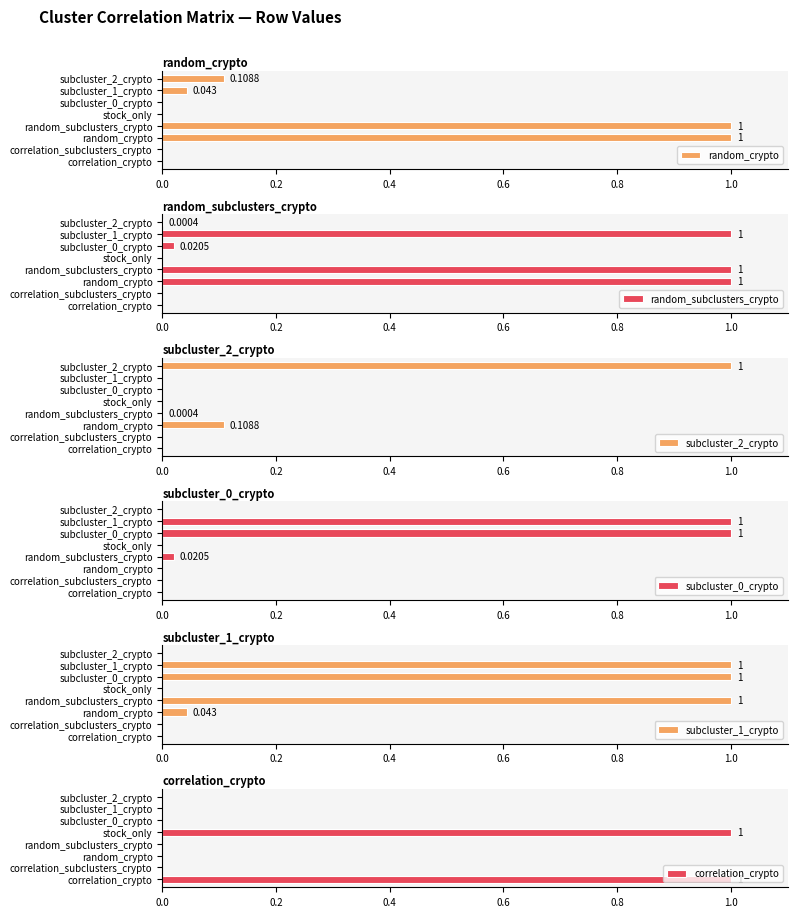

How many distinct data groups are displayed?

6